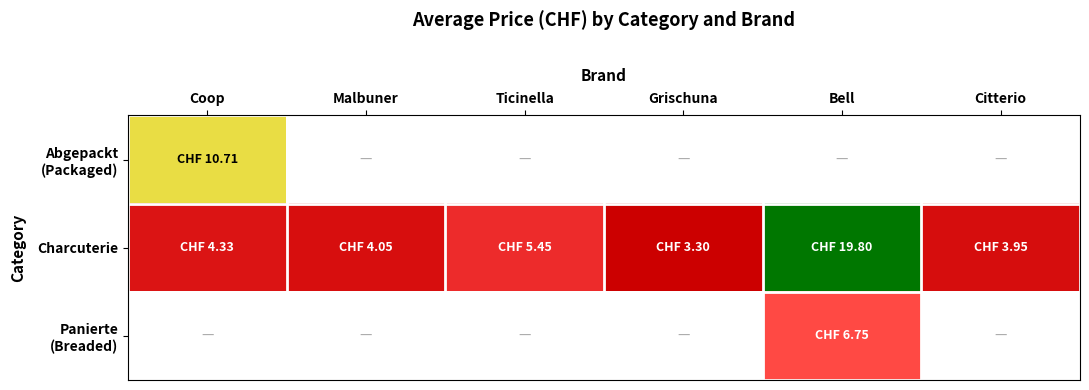

Between Grischuna and Coop, which is larger?

Coop